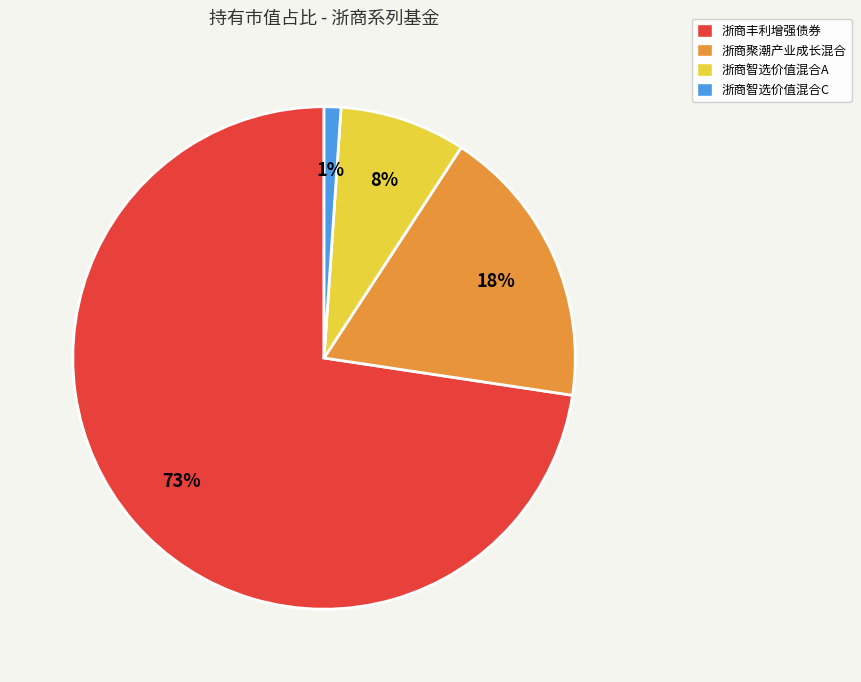

Does any single category account for the majority?

Yes